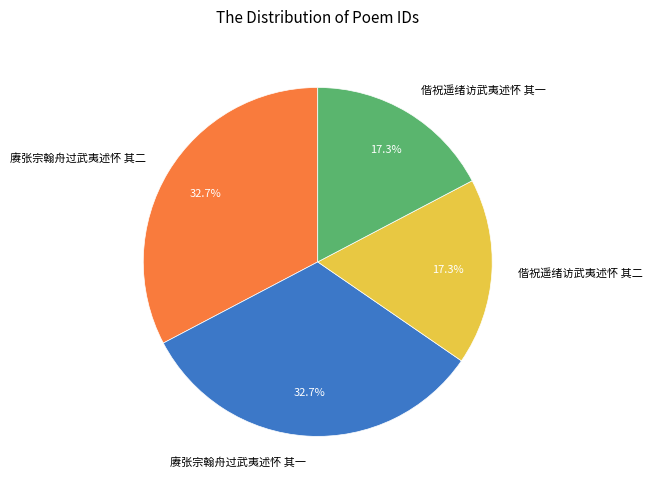

Approximately how many times larger is the value at 赓张宗翰舟过武夷述怀 其一 compared to 偕祝遥绪访武夷述怀 其一?

1.9